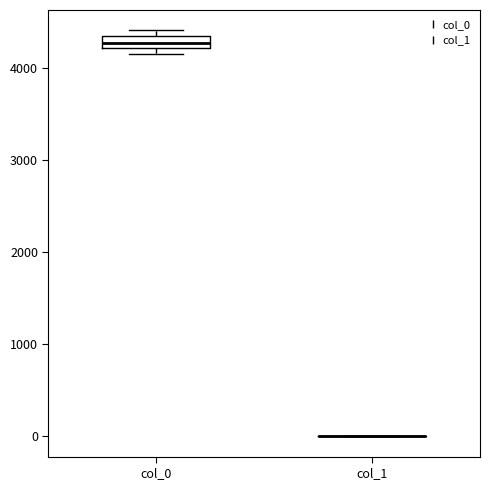

Comparing the boxes themselves (not the whiskers), which one is the tallest?

col_0